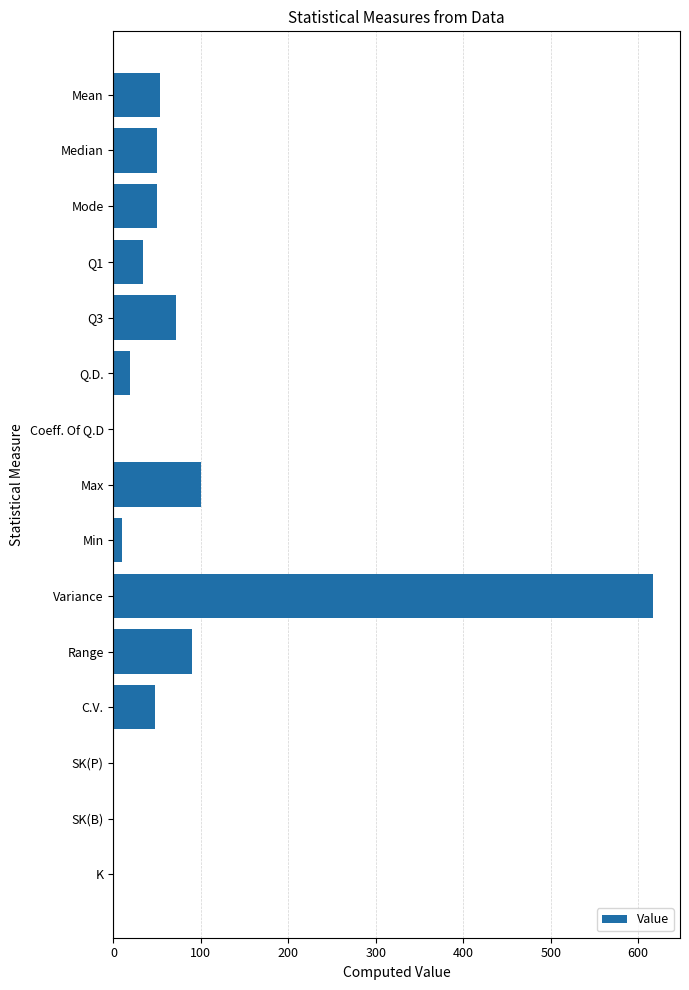

Count the number of categories in the chart.

15